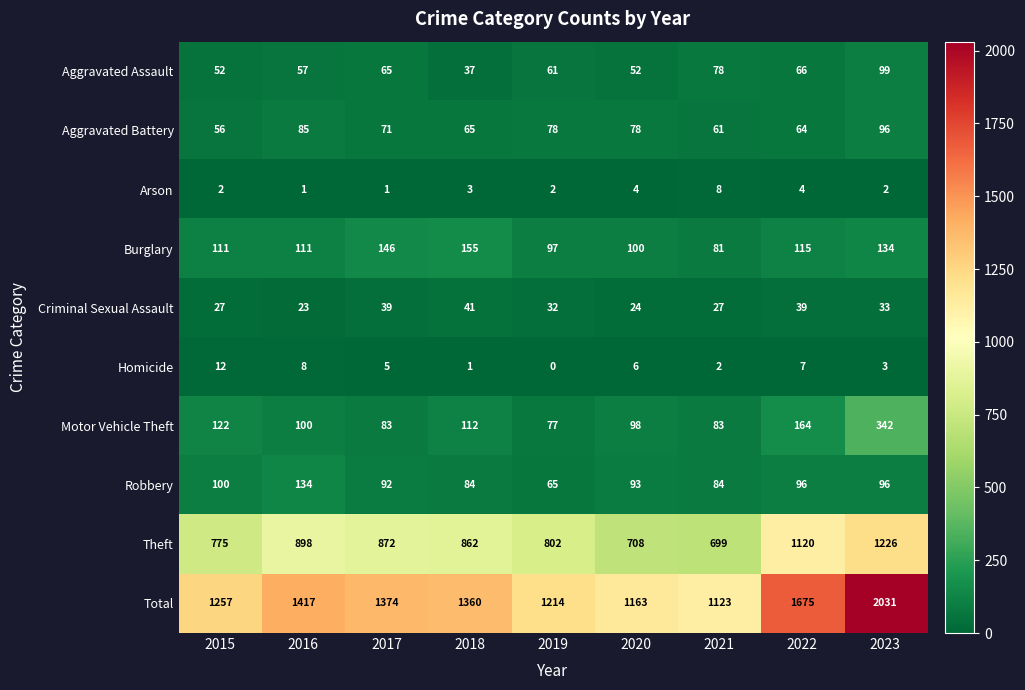

At which category is the sum across all series the highest?

2023